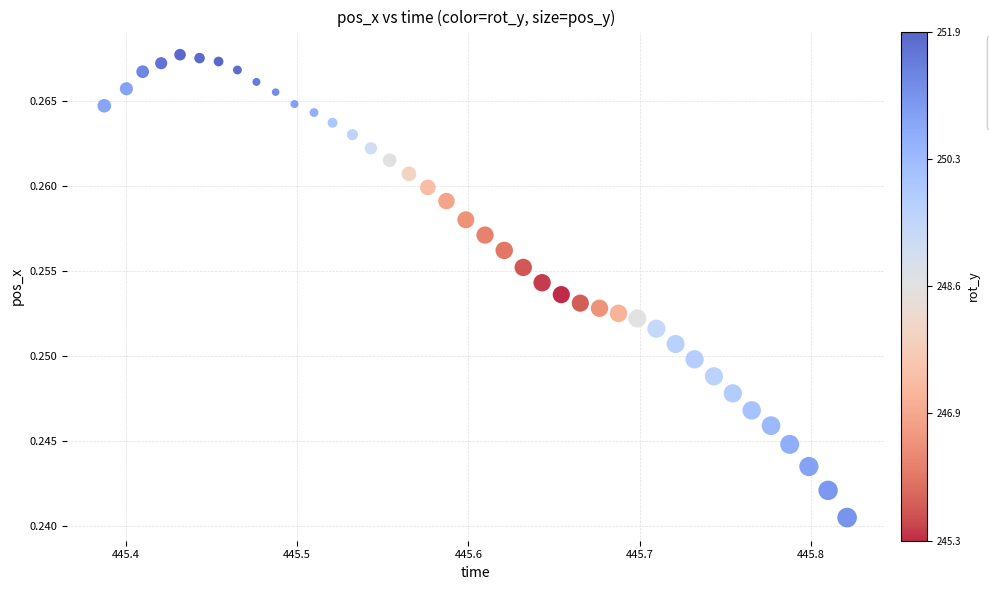

What is the range of X values (max minus min)?

0.4